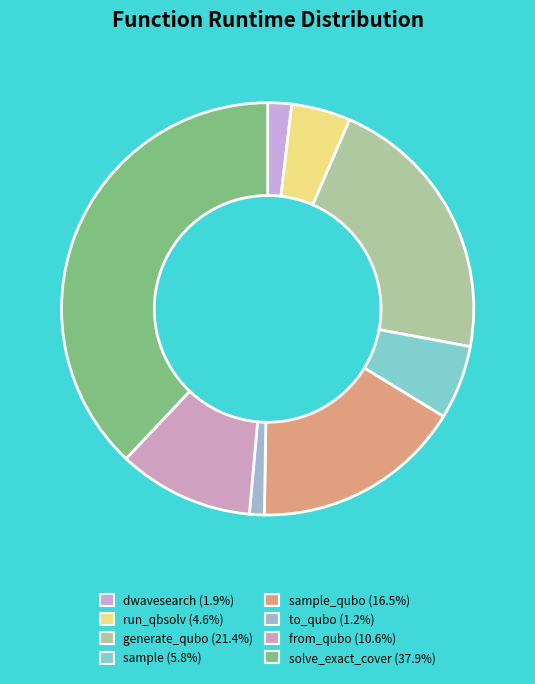

Count the number of slices in the pie.

8